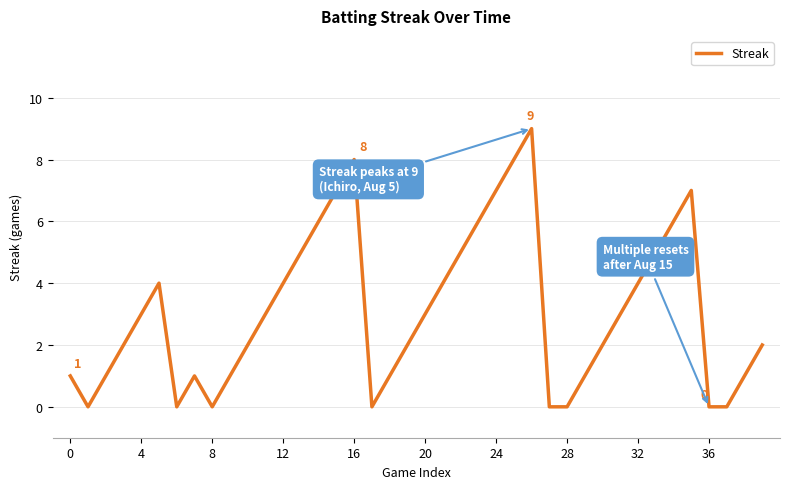

Reading left to right, transcribe all the data shown in this chart.

1	0	1	2	3	4	0	1	0	1	2	3	4	5	6	7	8	0	1	2	3	4	5	6	7	8	9	0	0	1	2	3	4	5	6	7	0	0	1	2